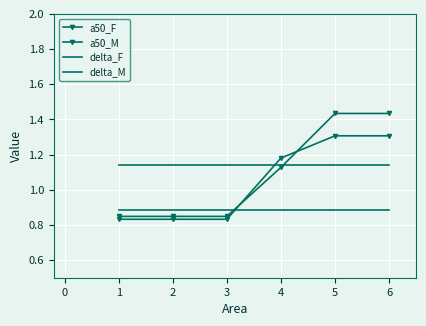

After their last crossing, which series has the higher values: delta_M or a50_F?

a50_F